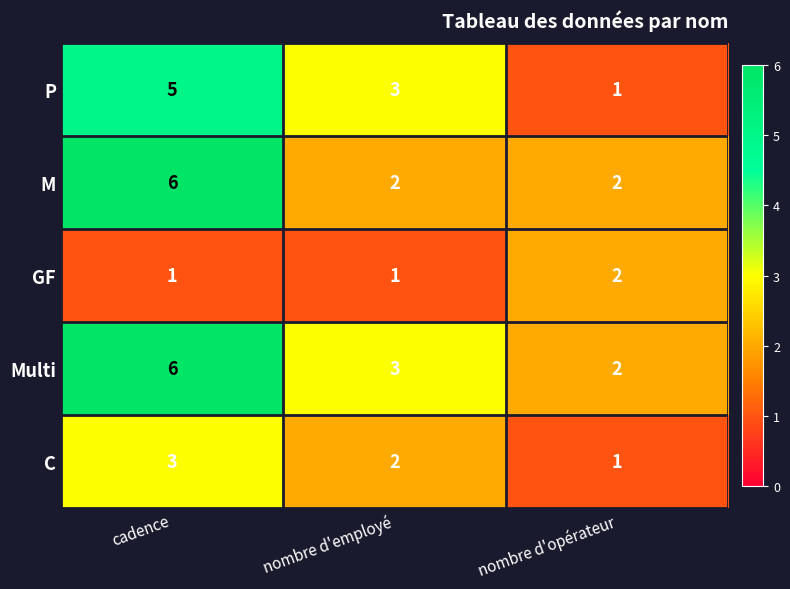

Which category has the highest value across all series?

cadence